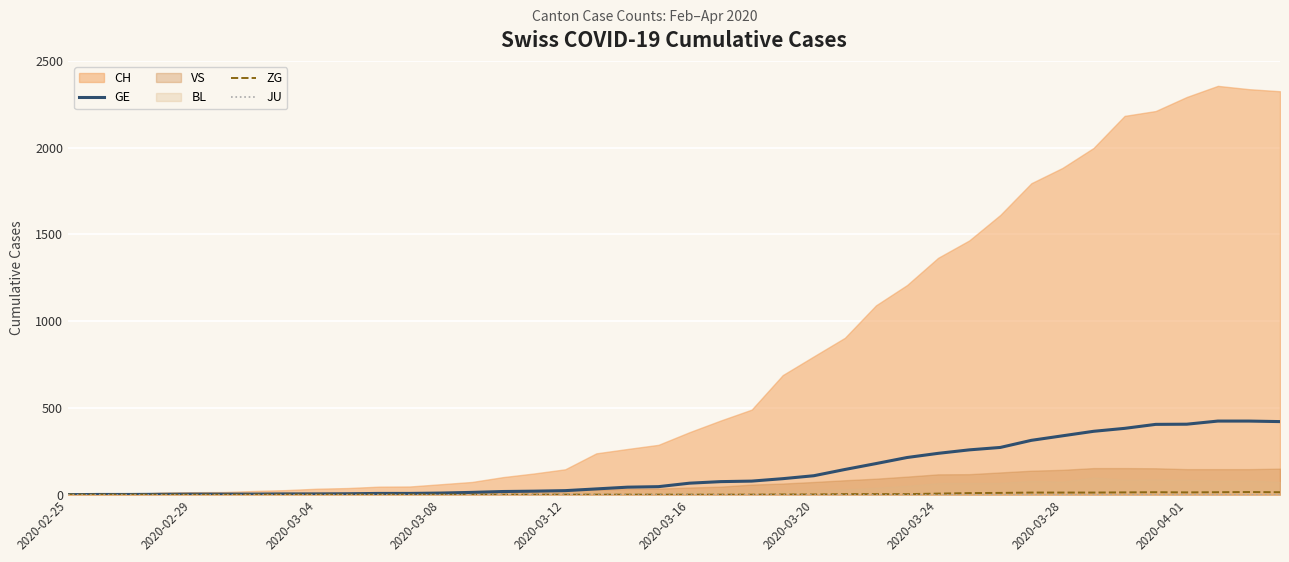

What is the highest value of the GE series?

424